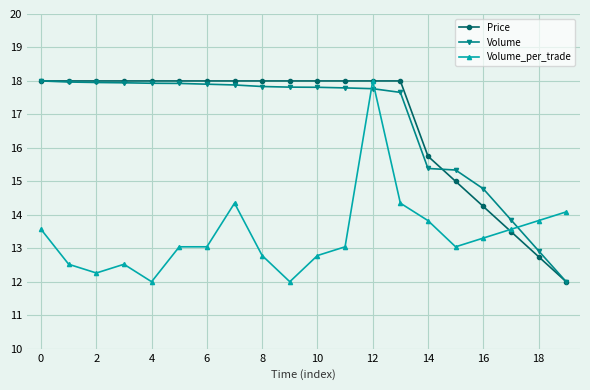

At how many categories does at least one series exceed 16?

14